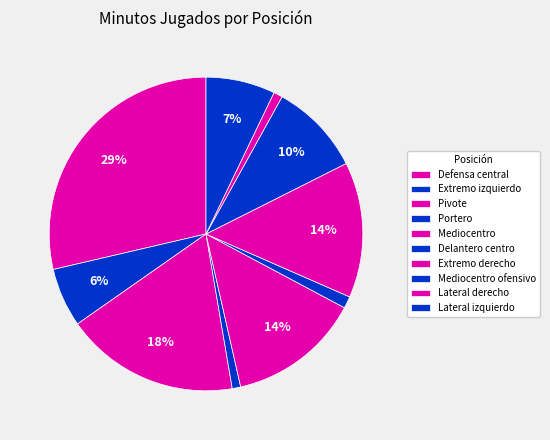

How many segments does this pie chart have?

10